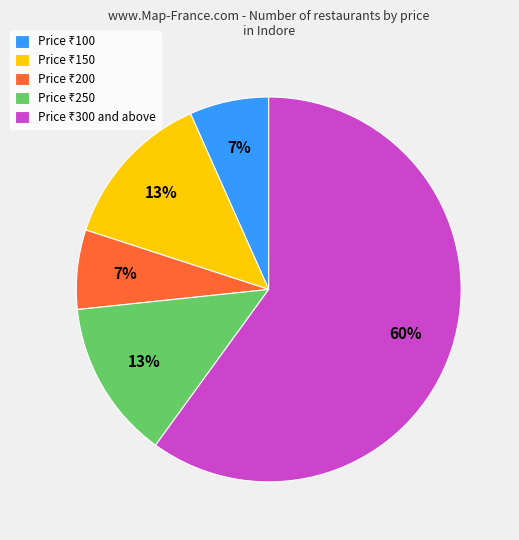

To the nearest percent, what is the average slice percentage?

20%